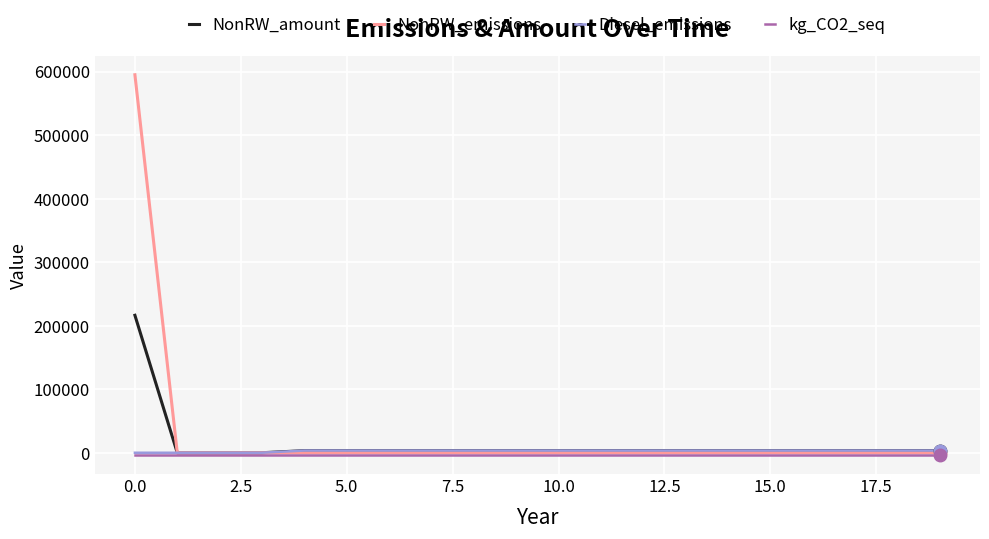

Which series has the widest spread of values?

NonRW_emissions